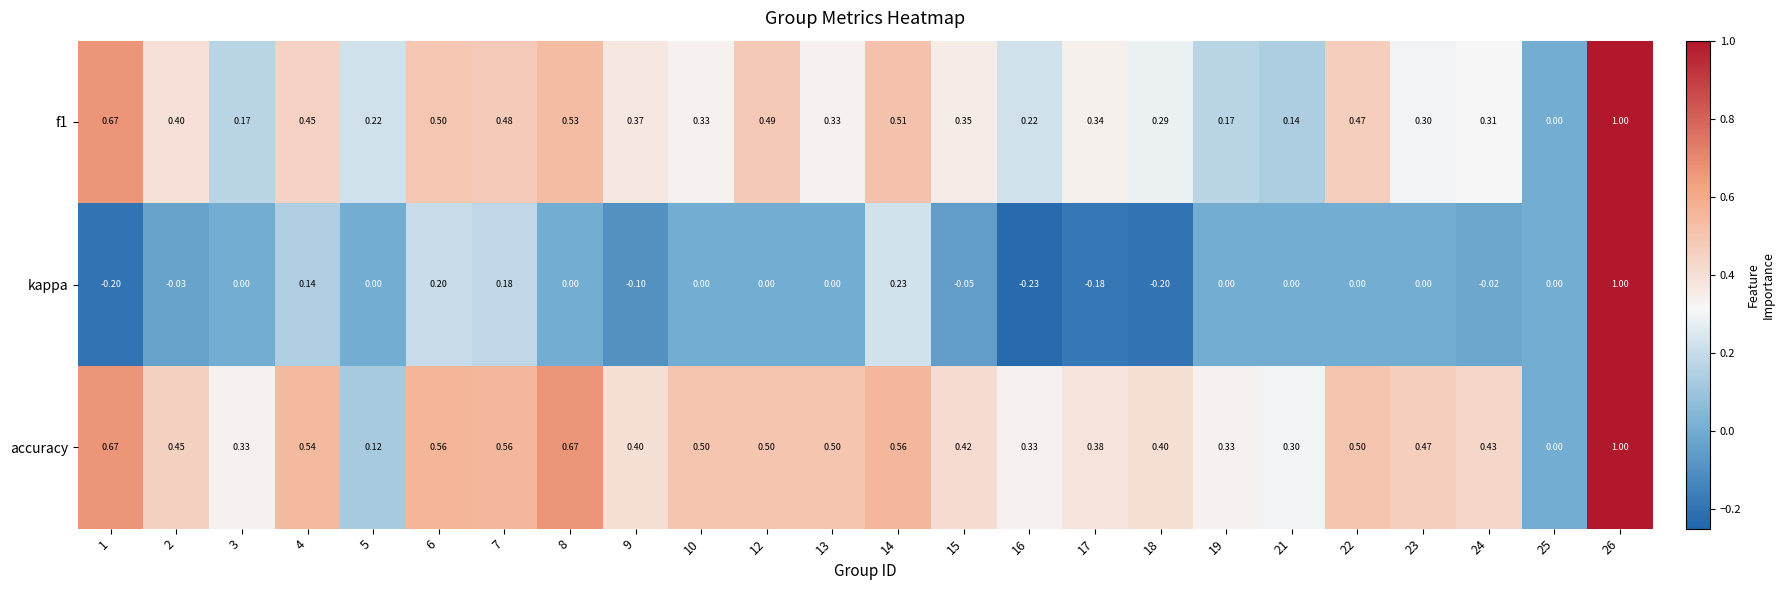

Which series has the widest spread of values?

kappa